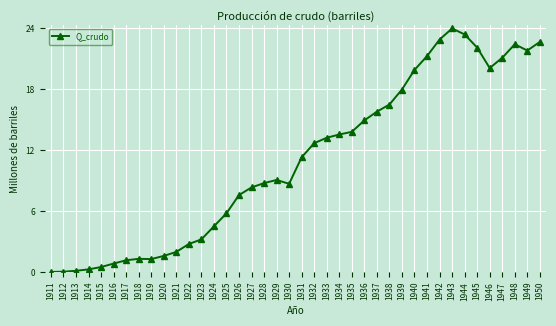

What is the difference between the maximum and second lowest values?

24788101.8